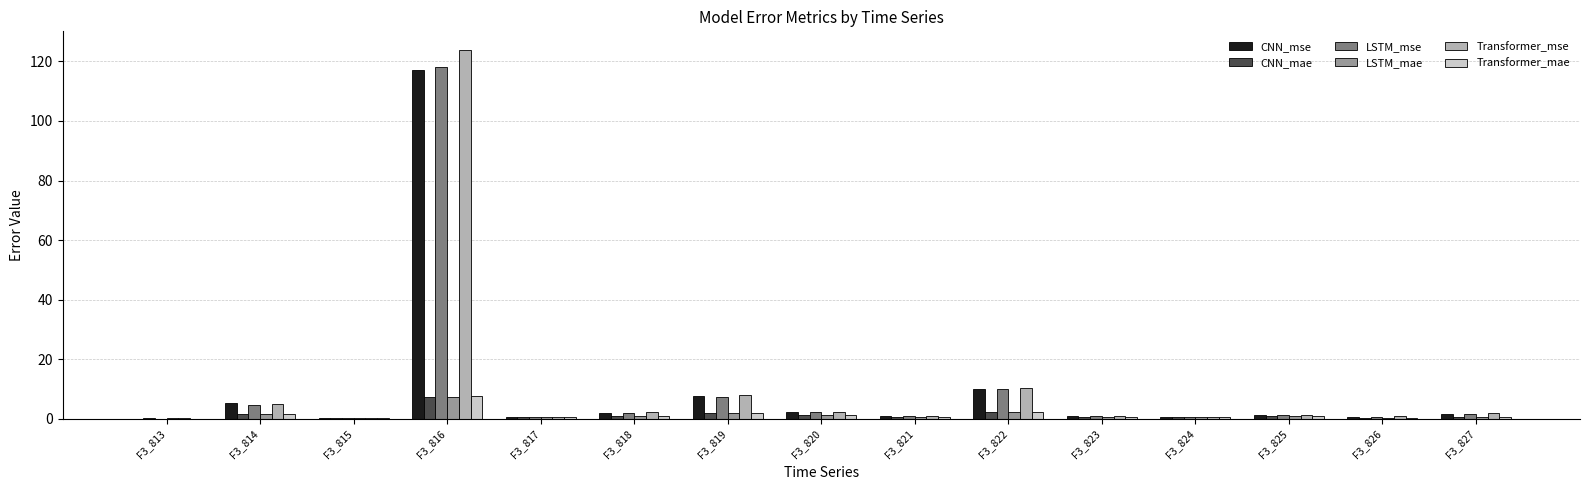

Is it true that CNN_mse equals 1.3 at F3_825?

True